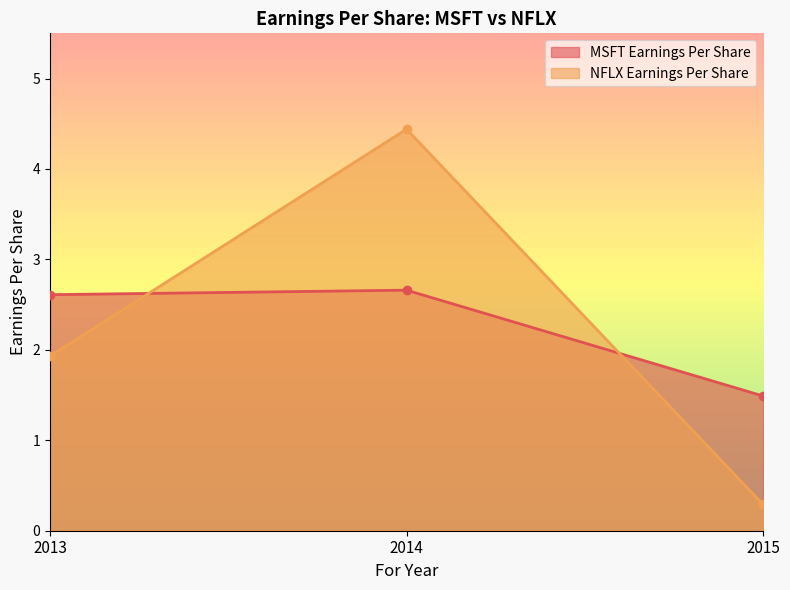

The MSFT Earnings Per Share series shows 2.6 at 2013. True or false?

True